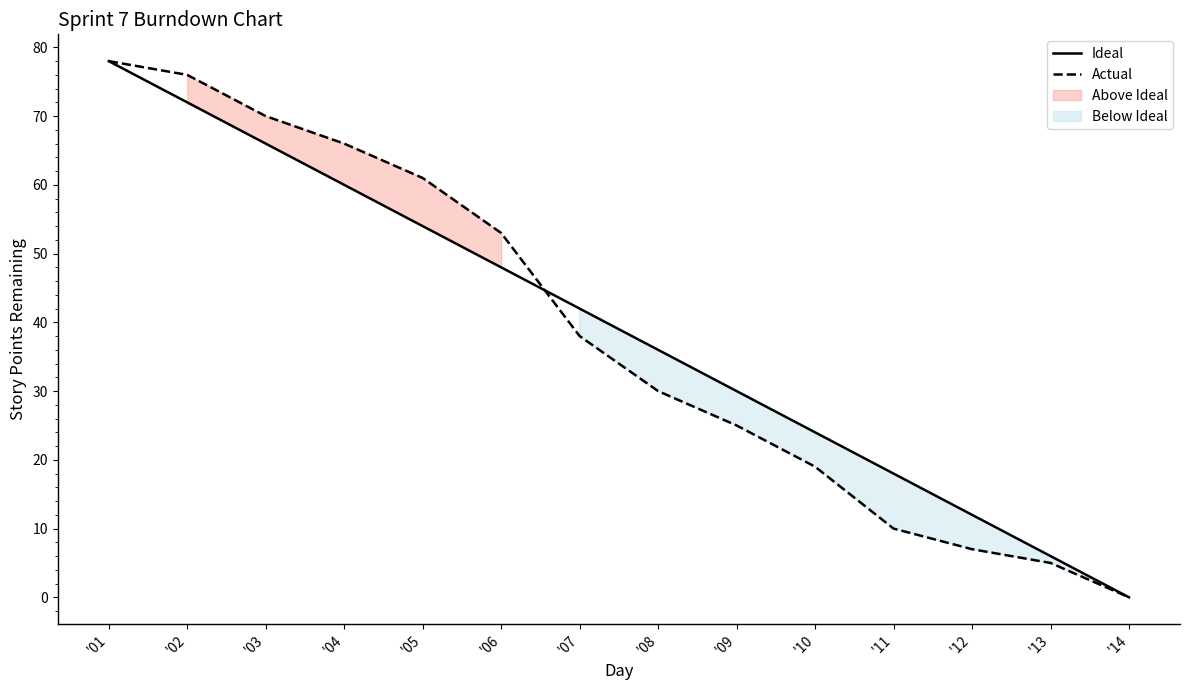

Where is Ideal nearest to the value 39?

'07